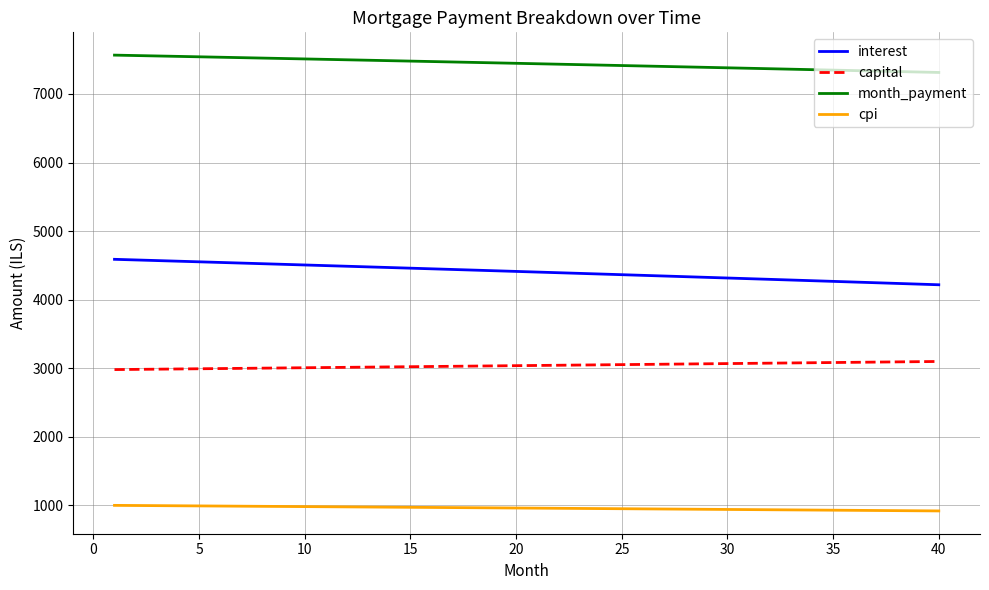

True or false: capital and month_payment cross at least once.

False